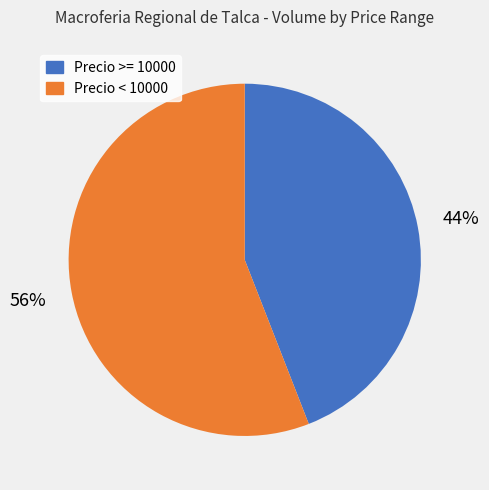

Is there a majority slice in this chart?

Yes